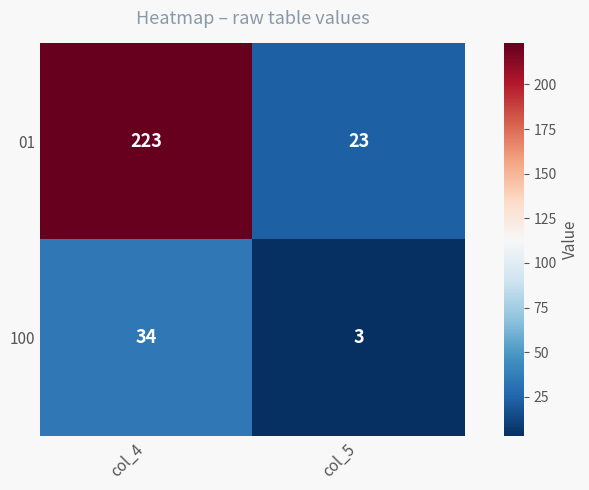

How many data points does each series have?

2